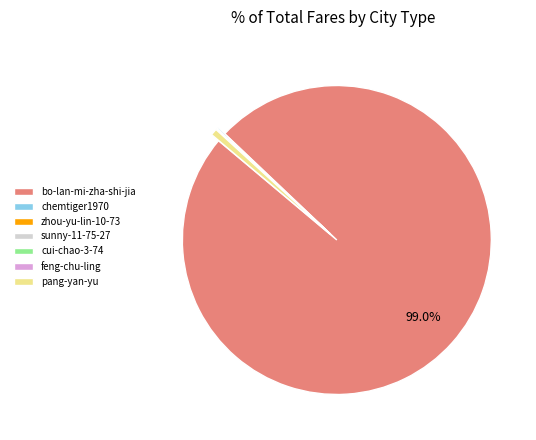

Which has a higher value, bo-lan-mi-zha-shi-jia or pang-yan-yu?

bo-lan-mi-zha-shi-jia